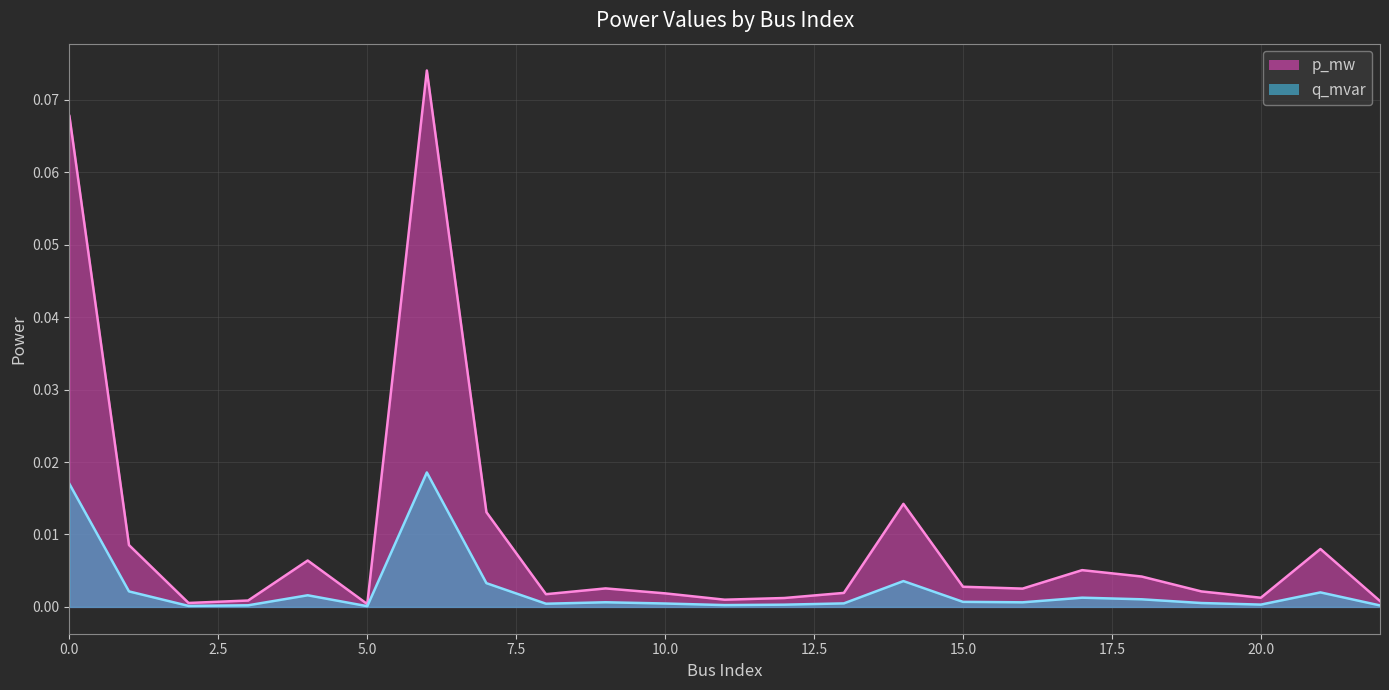

What is the total value across all series at 0?

0.1